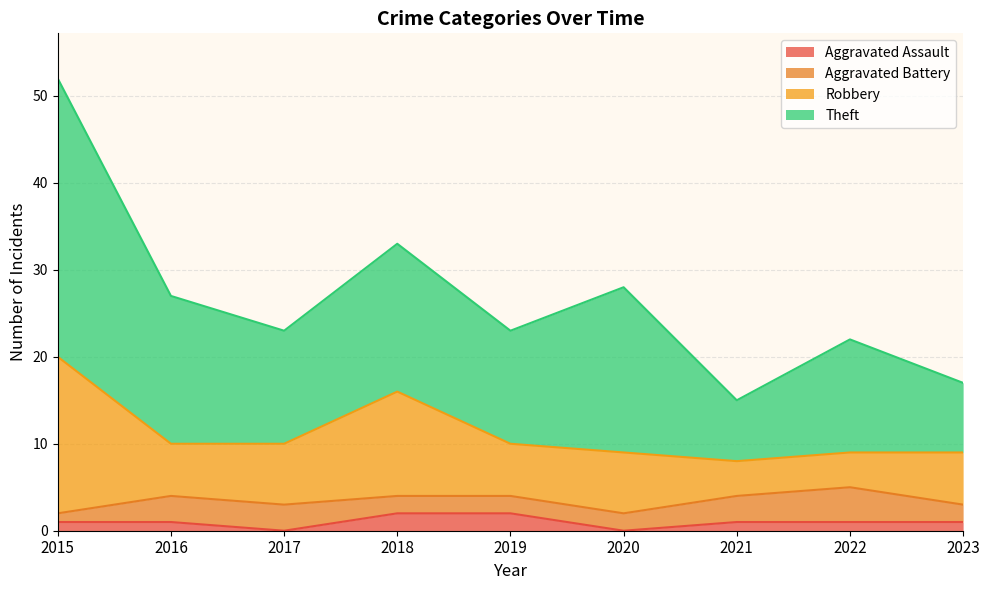

How many values in the Theft series are below 13?

2